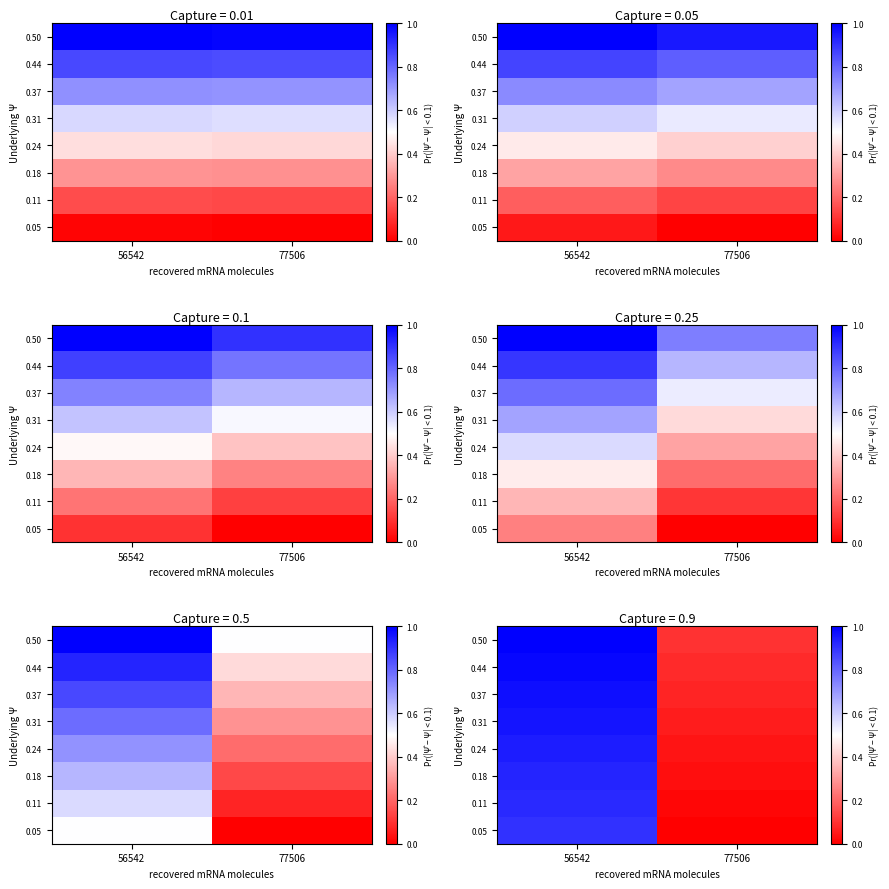

At how many categories does at least one series exceed 0?

2